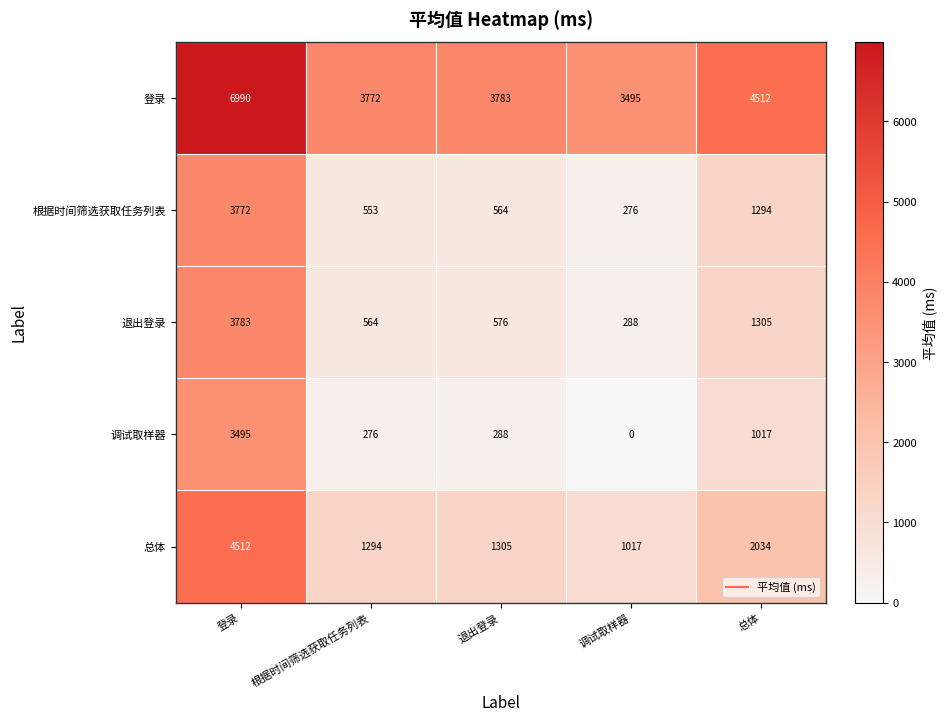

The 退出登录 series shows 1305 at 总体. True or false?

True